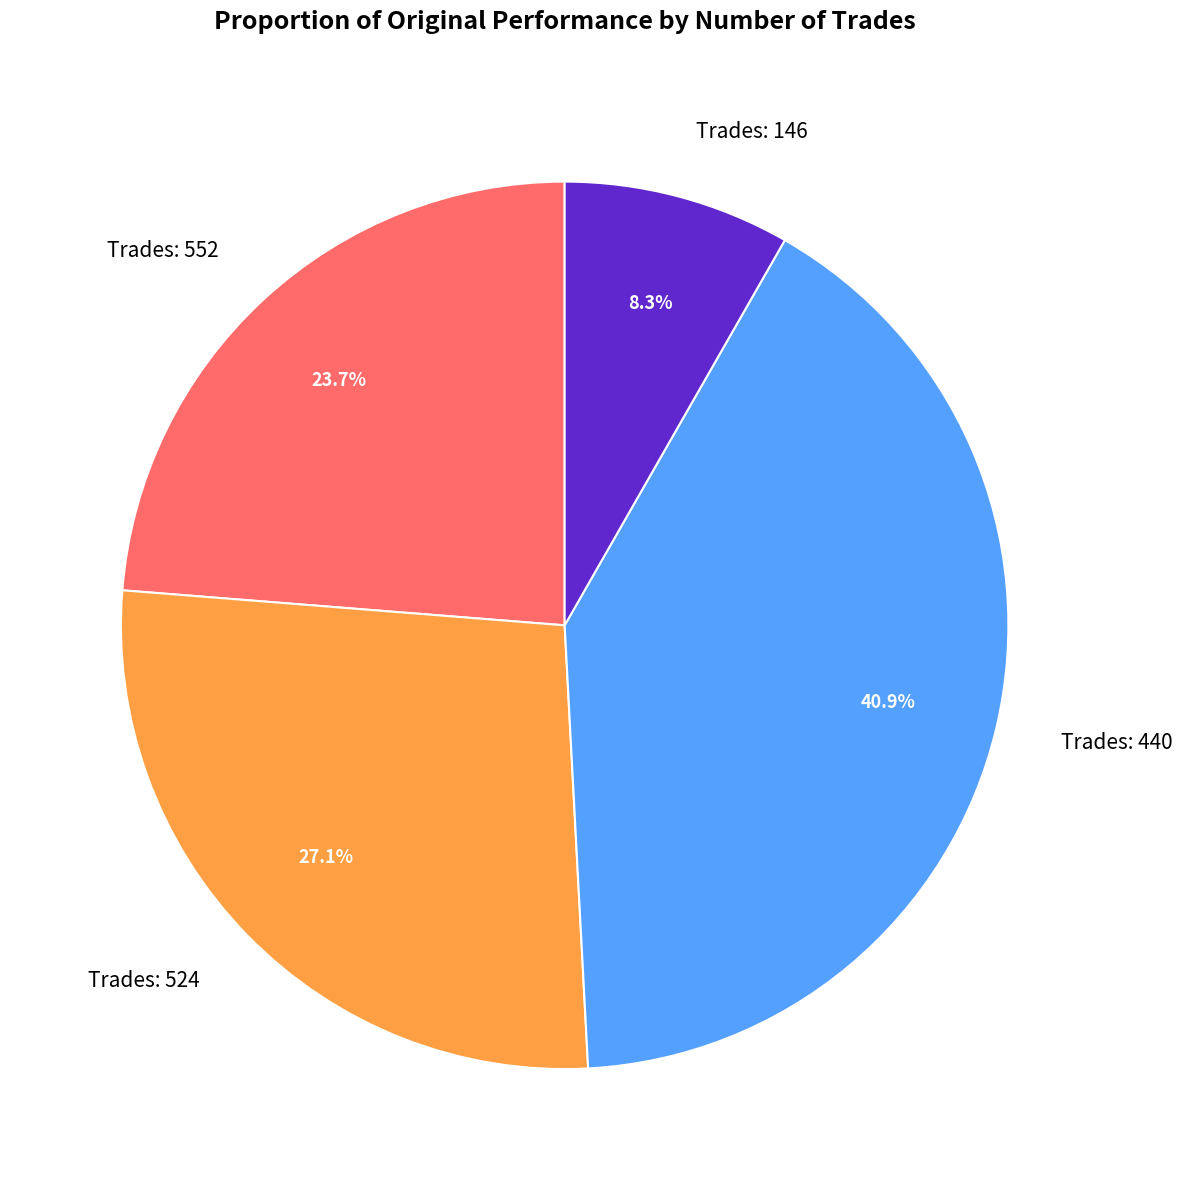

Approximately how many times larger is the value at Trades: 552 compared to Trades: 524?

0.9